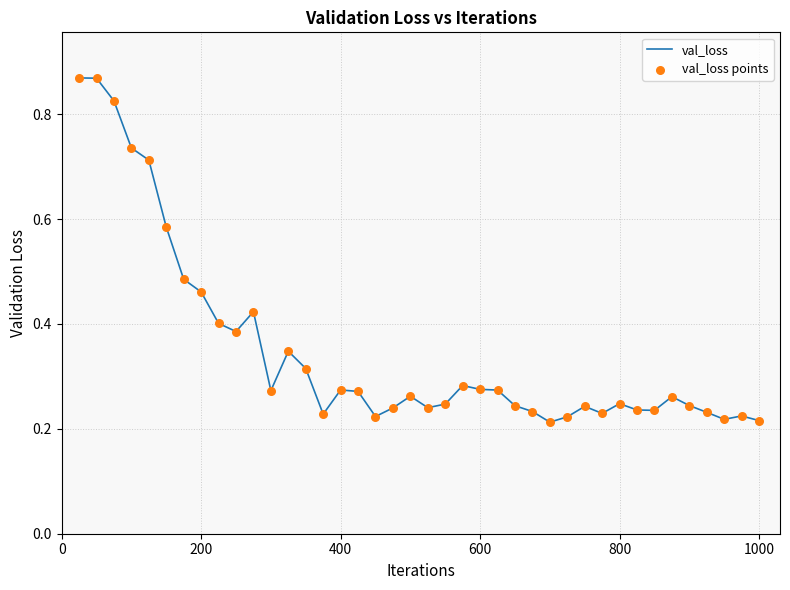

Does the chart have visible grid lines?

Yes